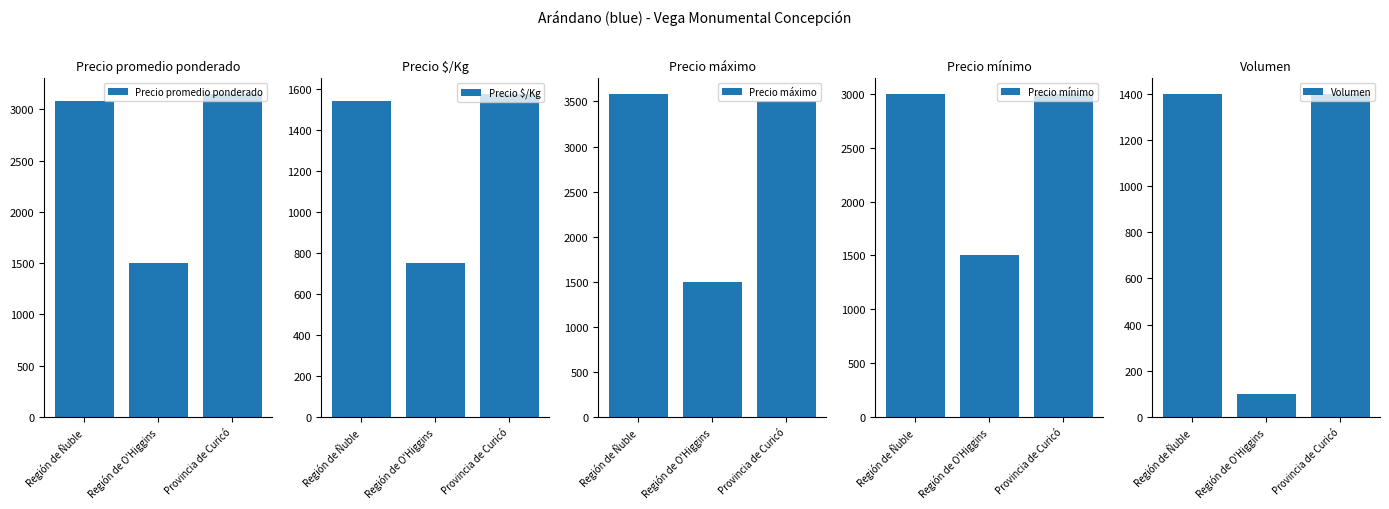

What is the average value of the Precio promedio ponderado series?

2578